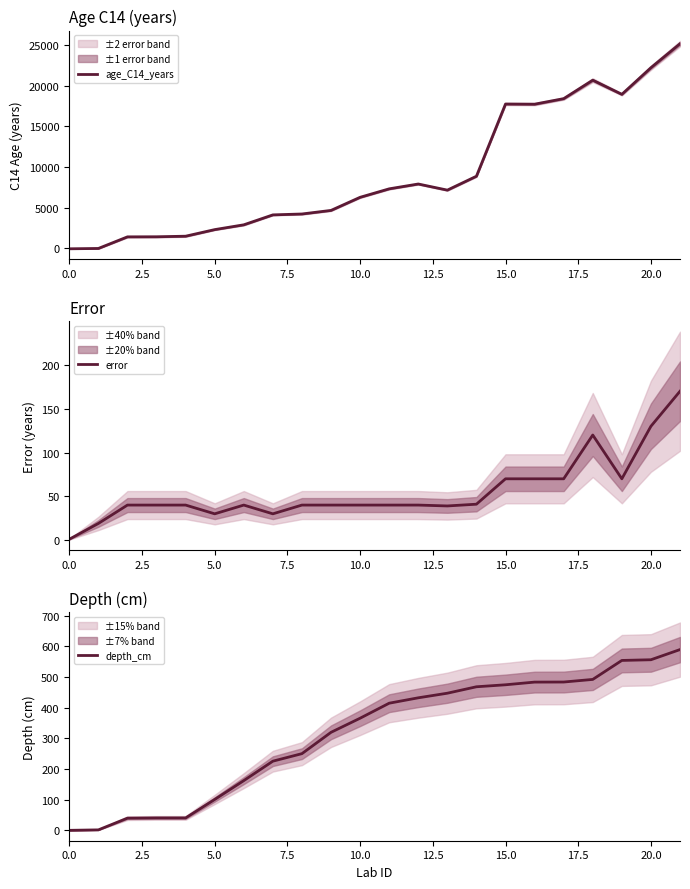

After their last crossing, which series has the higher values: depth_cm or age_C14_years?

age_C14_years